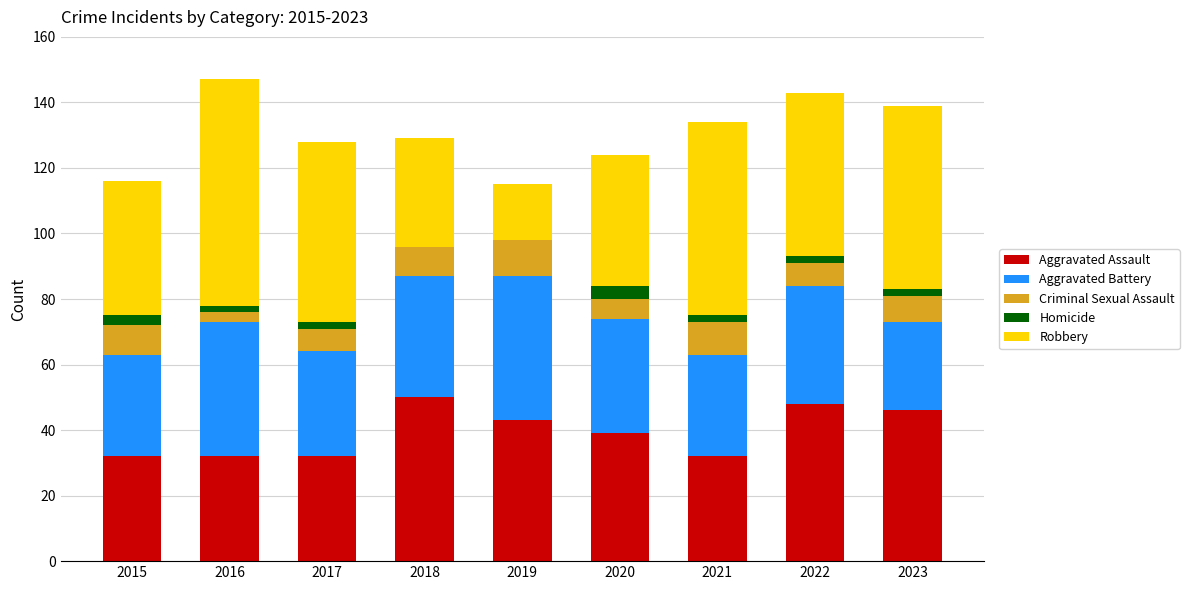

How many data points does each series have?

9